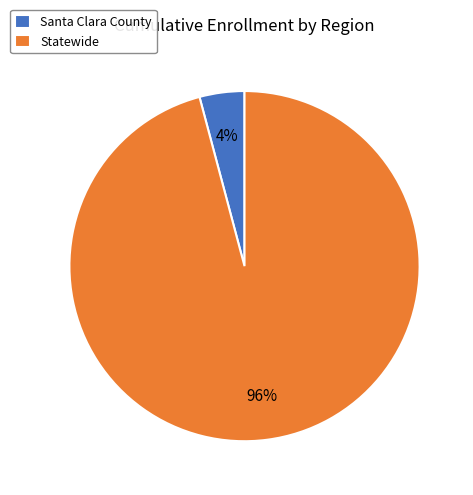

Is the sum of Statewide and Santa Clara County greater than half?

Yes